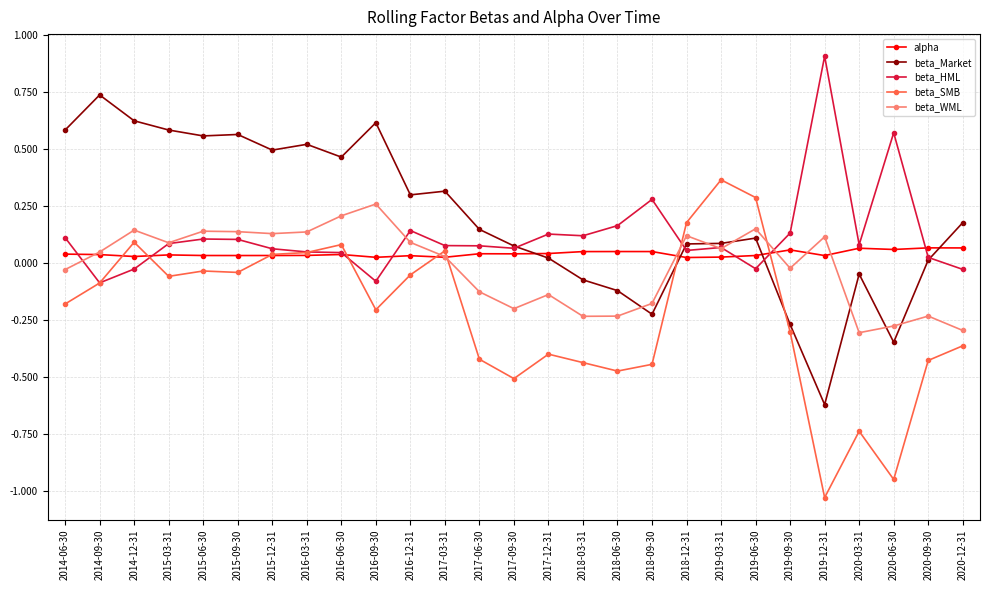

Count the number of categories in the chart.

27